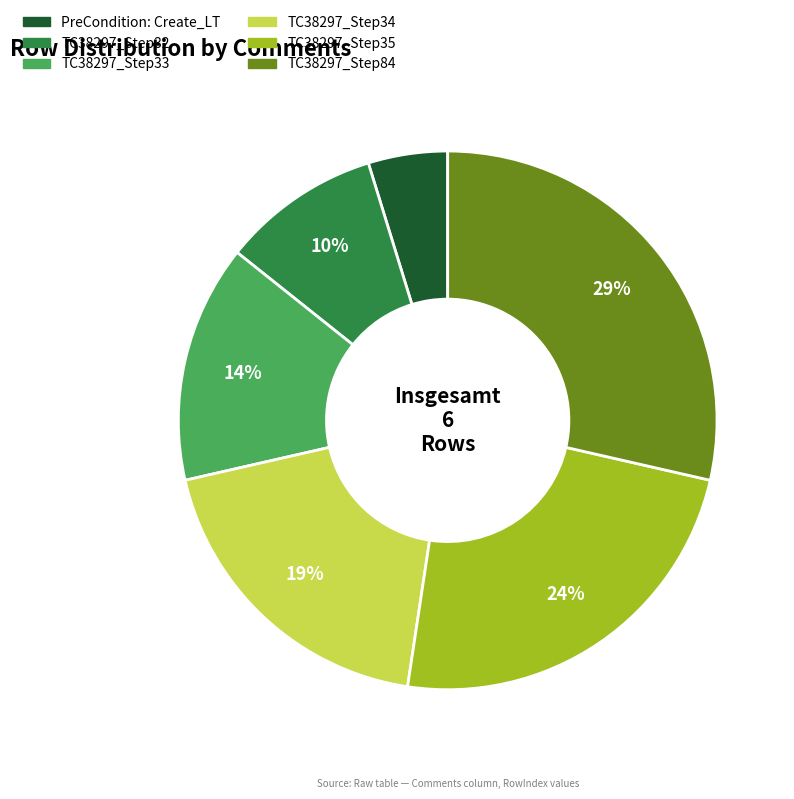

To the nearest percent, what portion does PreCondition: Create_LT represent?

5%